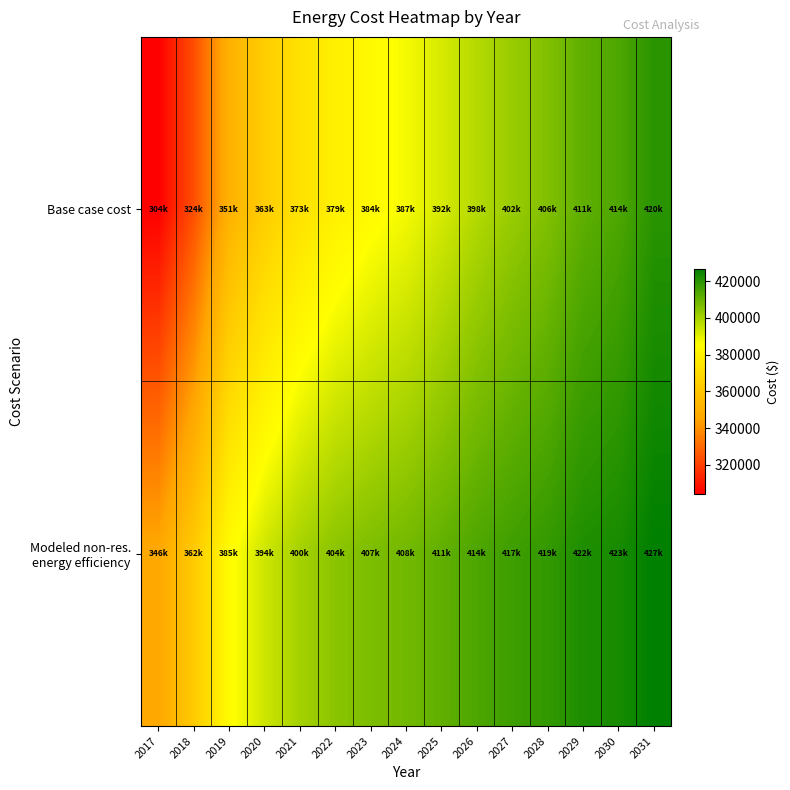

At how many categories does at least one series exceed 345491?

15